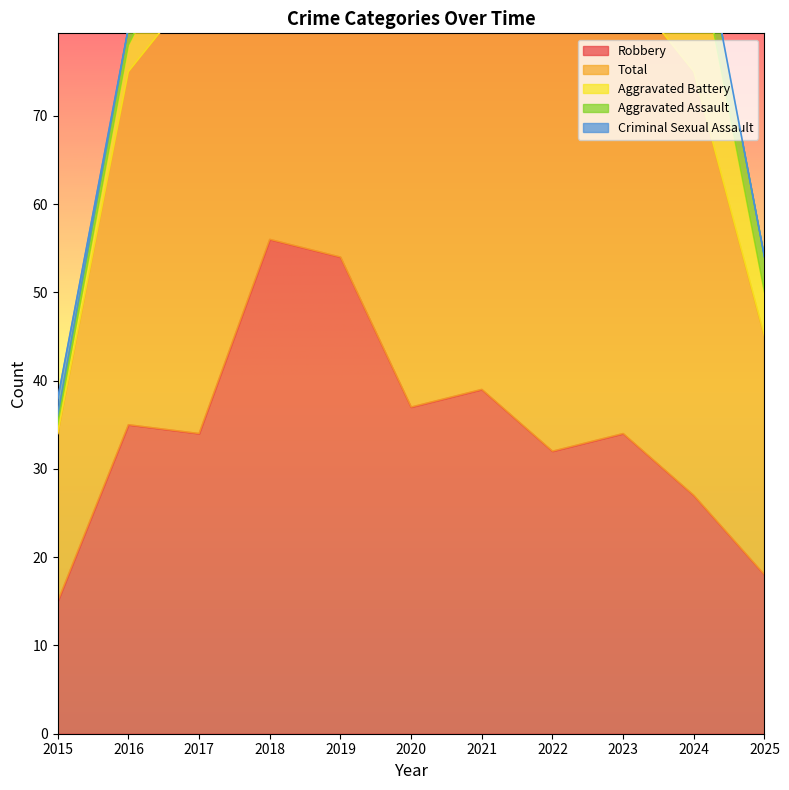

True or false: Criminal Sexual Assault and Aggravated Assault intersect in this chart.

True